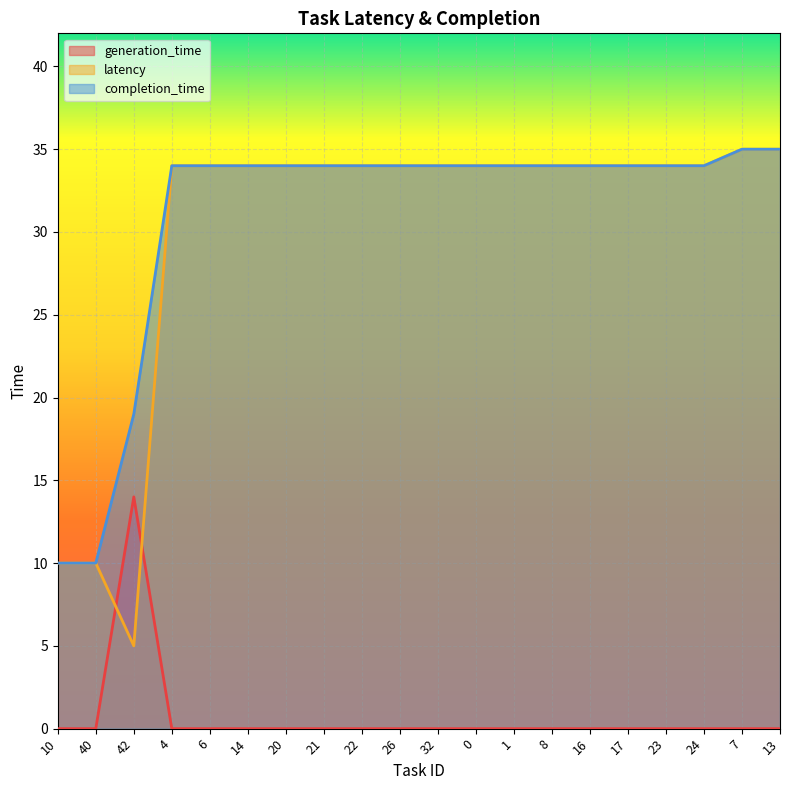

Read the completion_time value at 21, to the nearest 5.

35